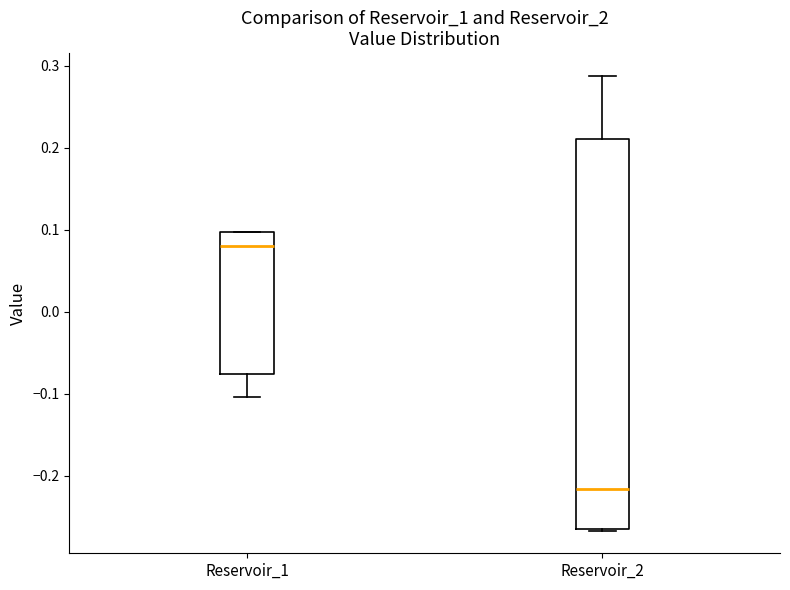

Reading left to right, transcribe this box plot: for each box, give where its median line is, the range the box spans, and where its two whiskers end, as read against the y-axis. The values are not printed on the chart, so give them approximately, as read against the axis.

Reservoir_1: median 0.08, box -0.08 to 0.10, whiskers -0.10 to 0.10
Reservoir_2: median -0.22, box -0.26 to 0.21, whiskers -0.27 to 0.29